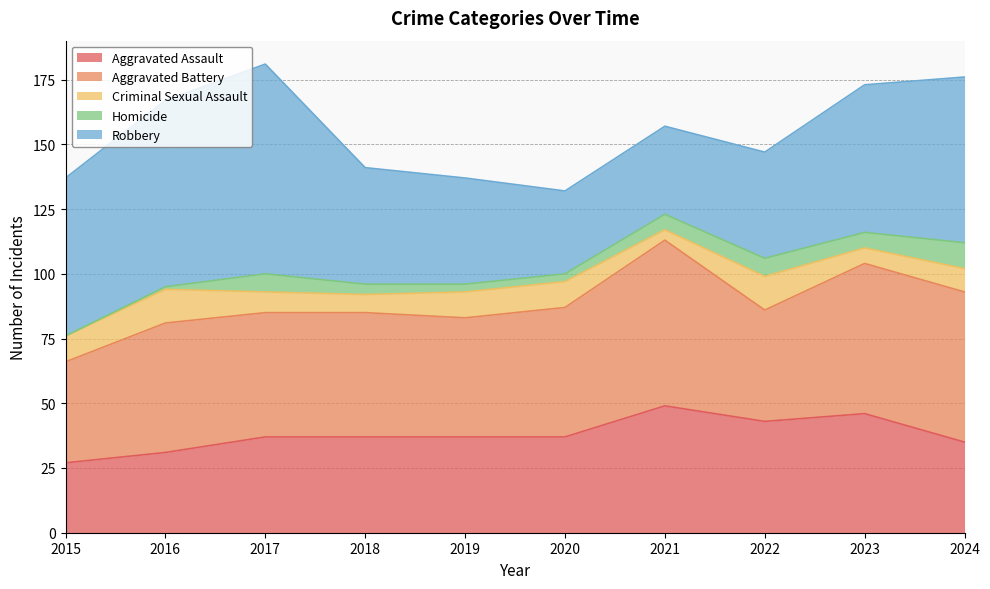

Where do Robbery and Aggravated Assault first cross each other?

2019 and 2020